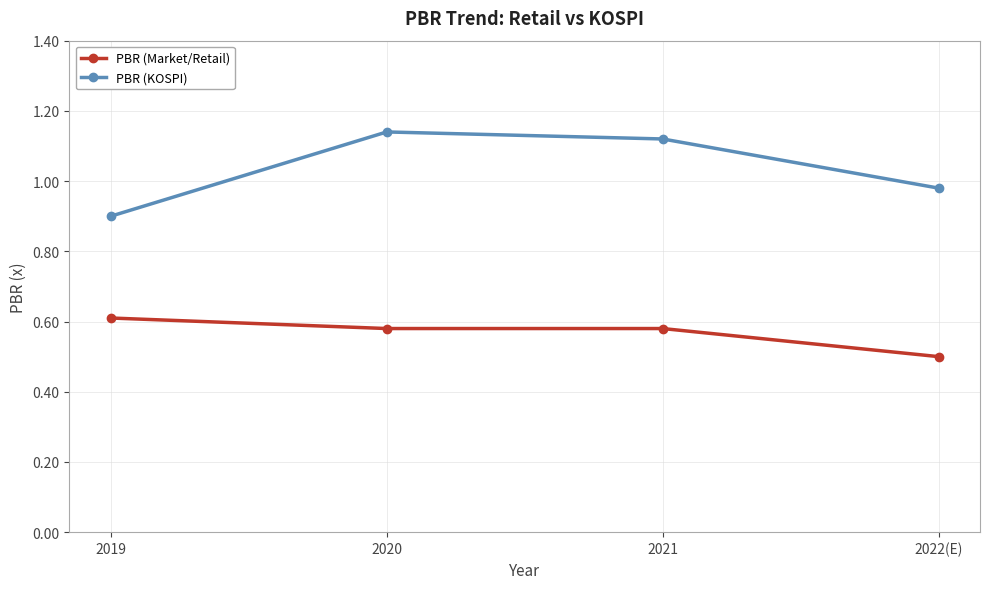

At which label is PBR (Market/Retail) closest to 0?

2022(E)